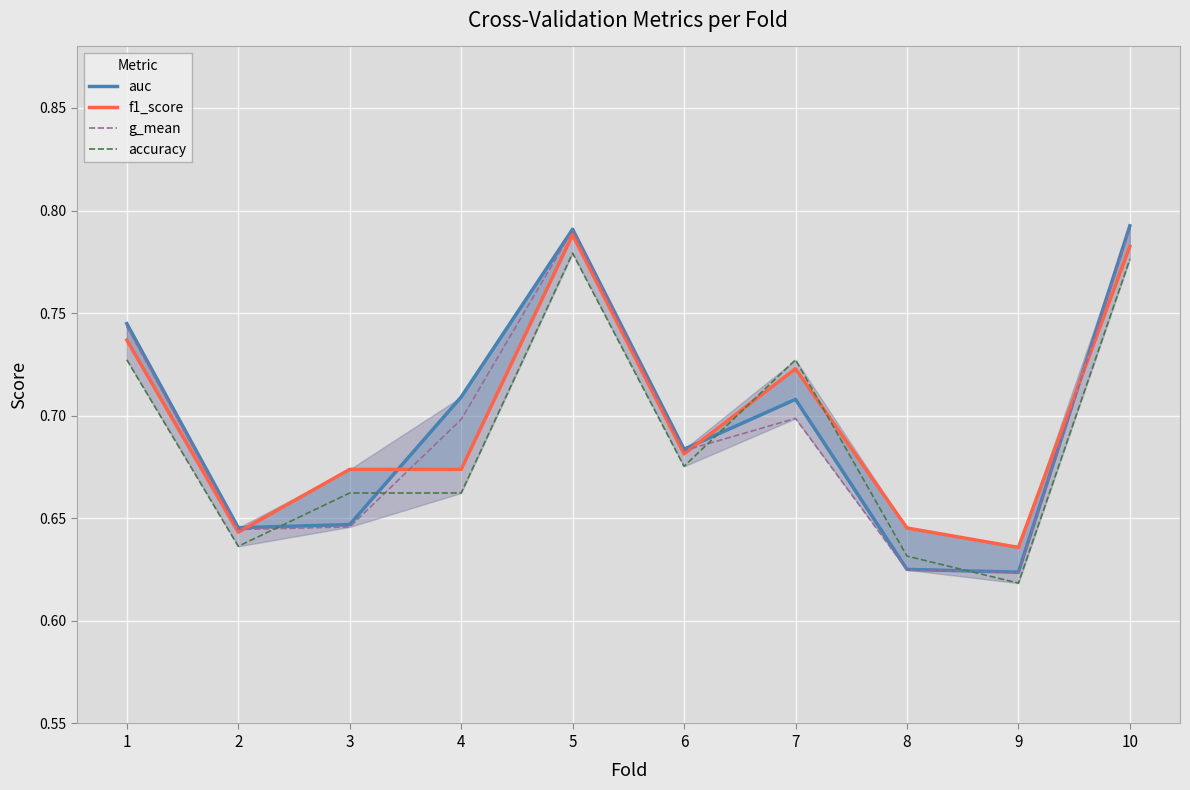

After their last crossing, which series has the higher values: g_mean or accuracy?

g_mean